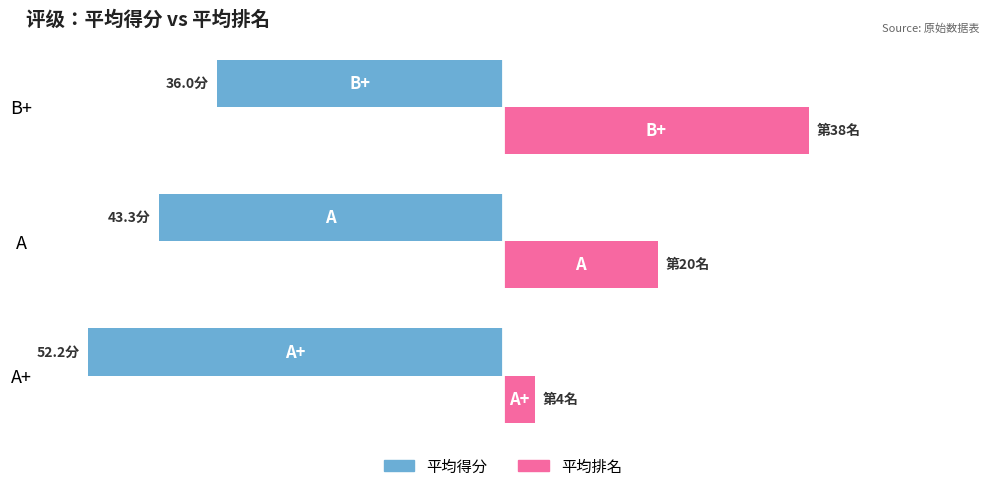

What are all the series names shown in the legend?

平均得分, 平均排名